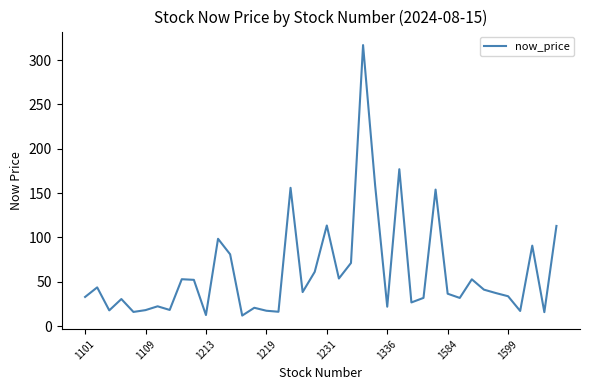

What is the sum of all values?

2413.7